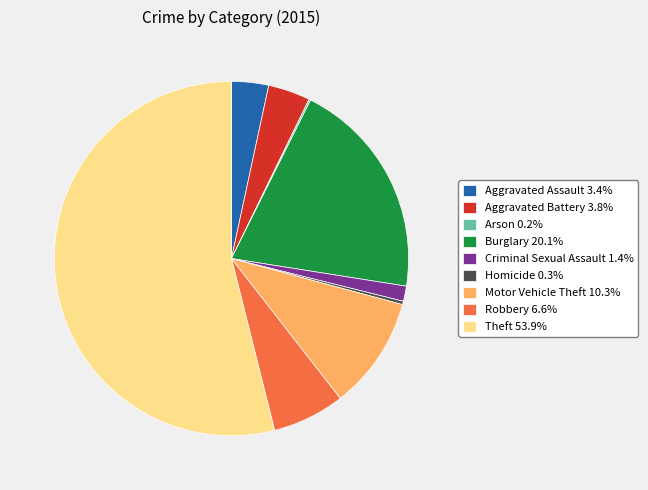

What is the ratio of the value at Robbery 6.6% to the value at Aggravated Assault 3.4%?

2.0